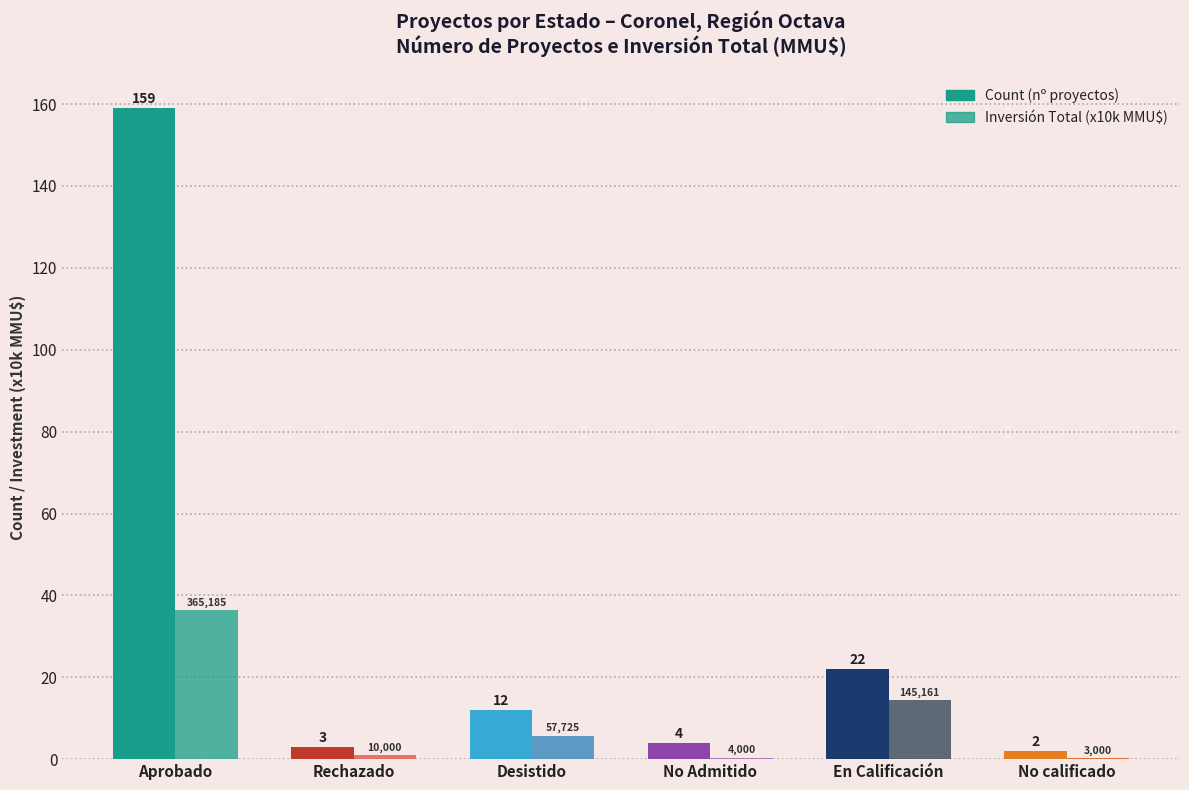

Reading left to right, what are all the values shown in this chart?

Count: Aprobado=159.0	Rechazado=3.0	Desistido=12.0	No Admitido=4.0	En Calificación=22.0	No calificado=2.0
Investment (x10k MMU$): Aprobado=36.5	Rechazado=1.0	Desistido=5.8	No Admitido=0.4	En Calificación=14.5	No calificado=0.3